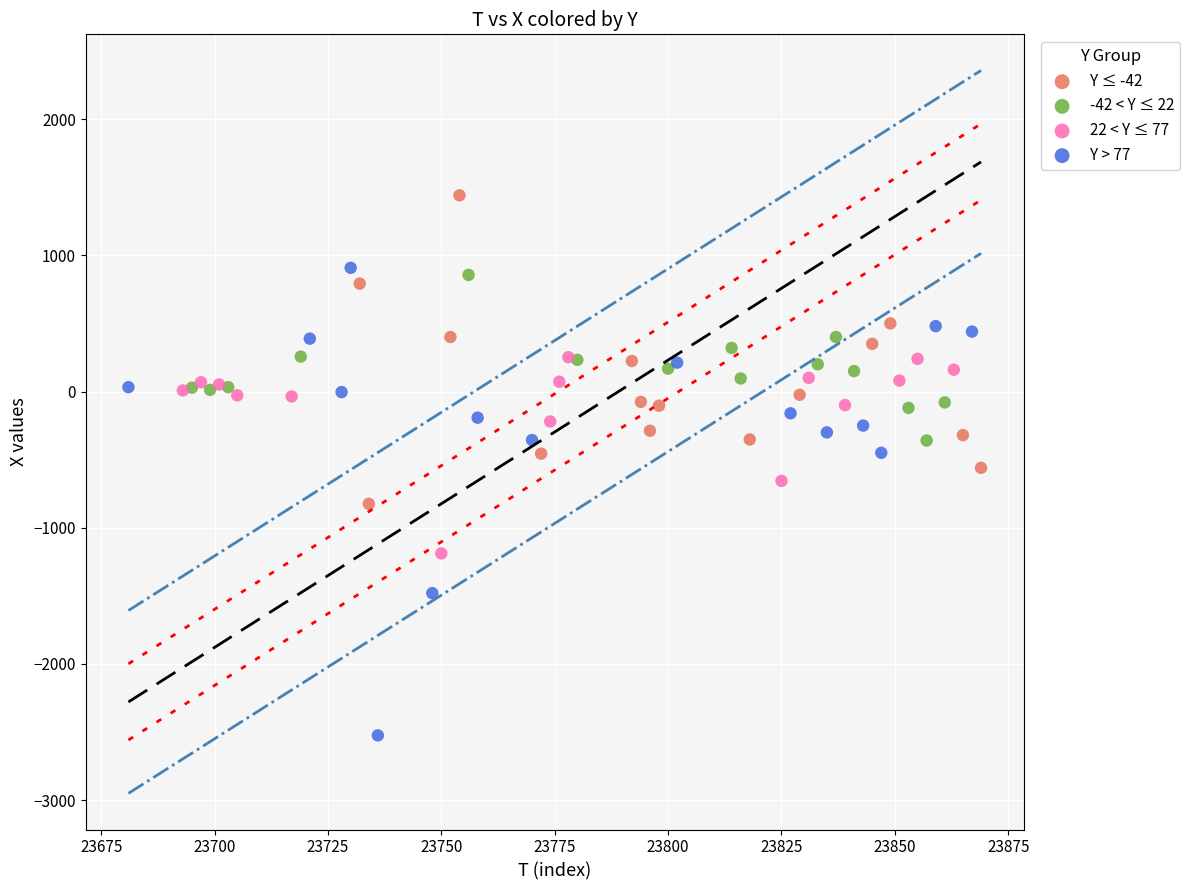

What are all the series names shown in the legend?

Y ≤ -42, -42 < Y ≤ 22, 22 < Y ≤ 77, Y > 77